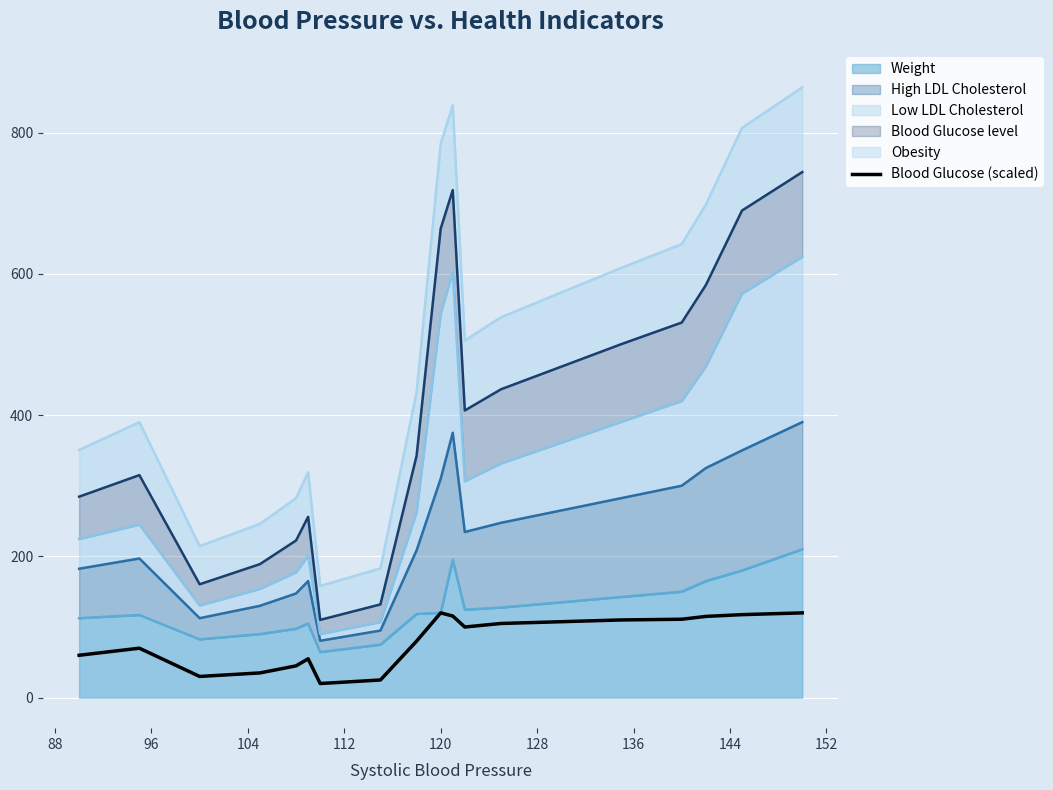

How many interior local peaks (higher than both neighbors) does the data have?

3